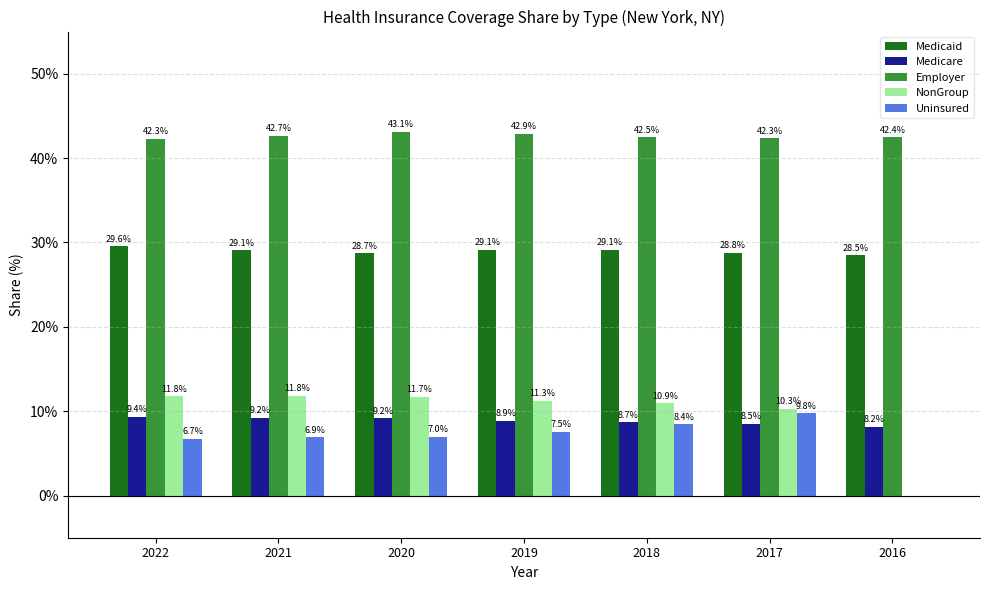

Which series has the largest total across all categories?

Employer